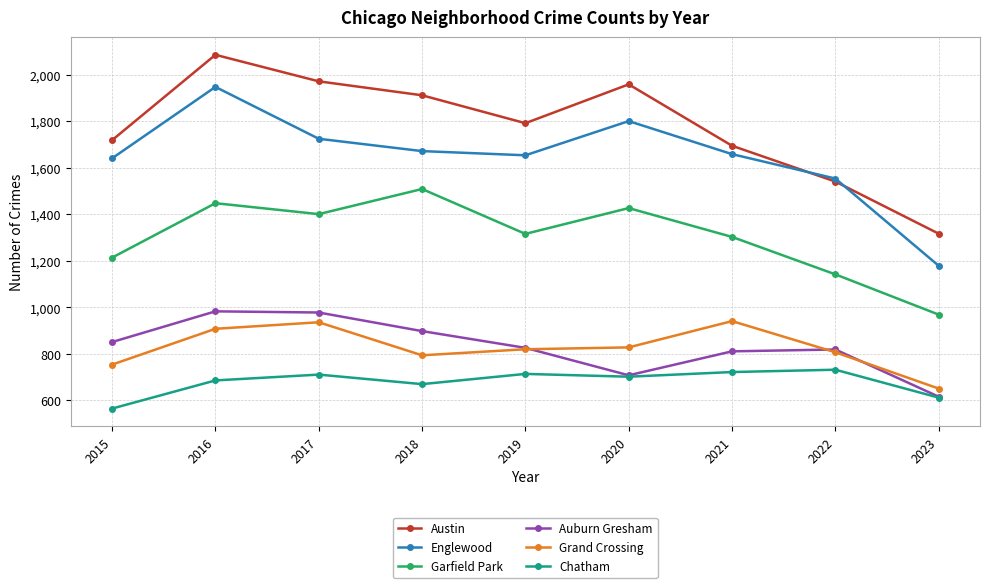

After their last crossing, which series has the higher values: Auburn Gresham or Grand Crossing?

Grand Crossing